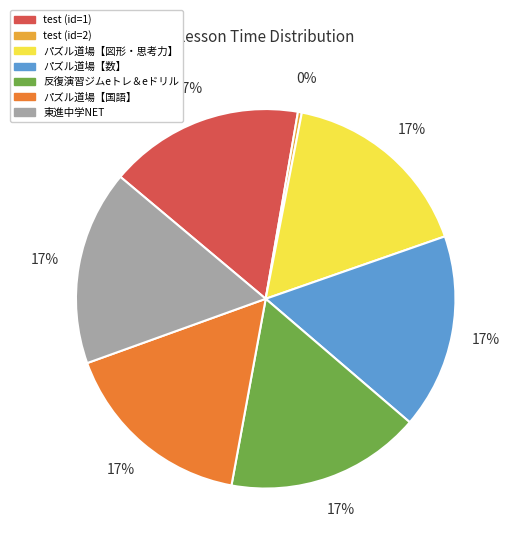

Is the sum of test (id=2) and パズル道場【数】 greater than half?

No